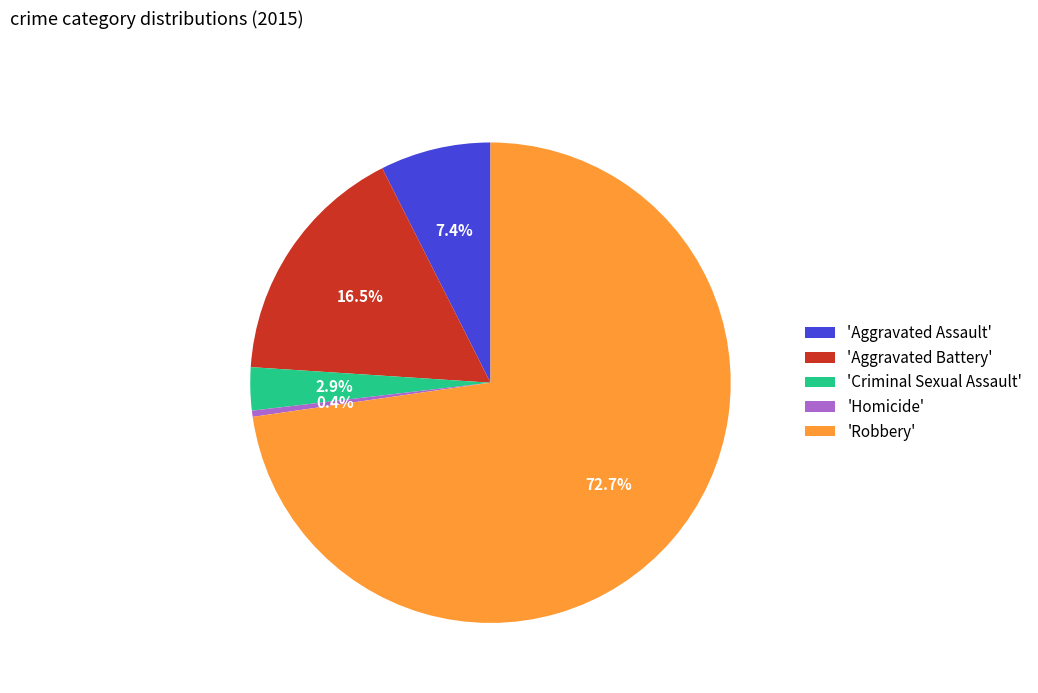

Which slice is the smallest?

'Homicide'